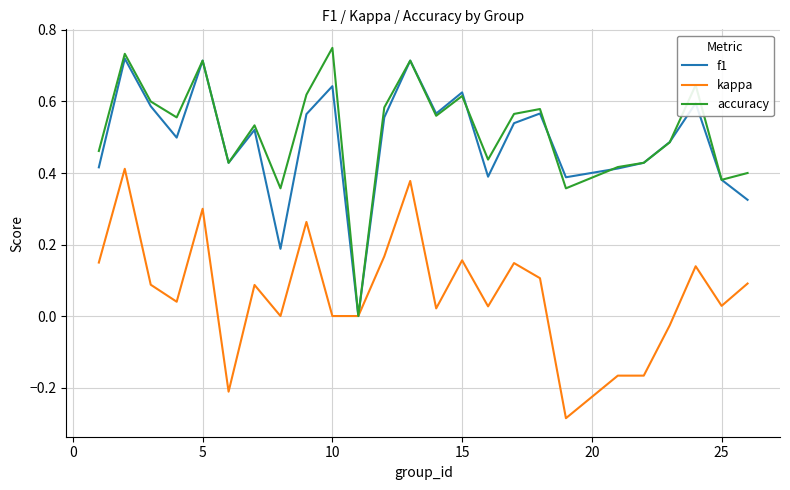

What is the smallest value displayed?

-0.3